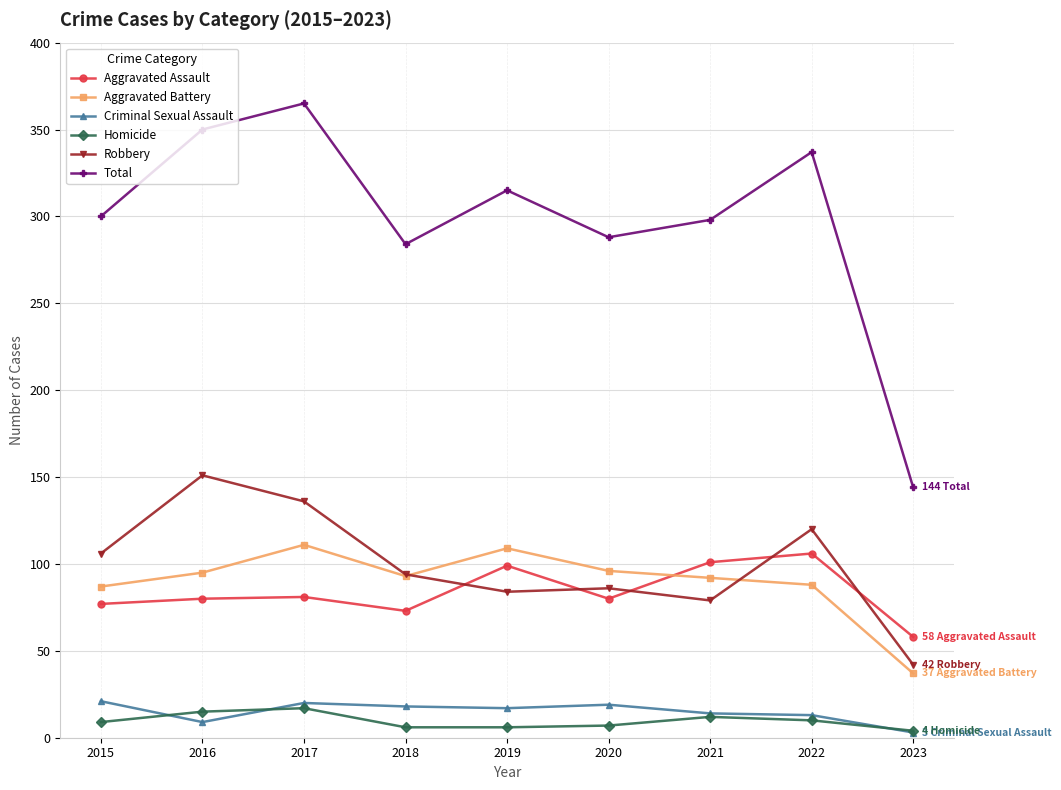

True or false: Criminal Sexual Assault has a value of 18 at 2018.

True